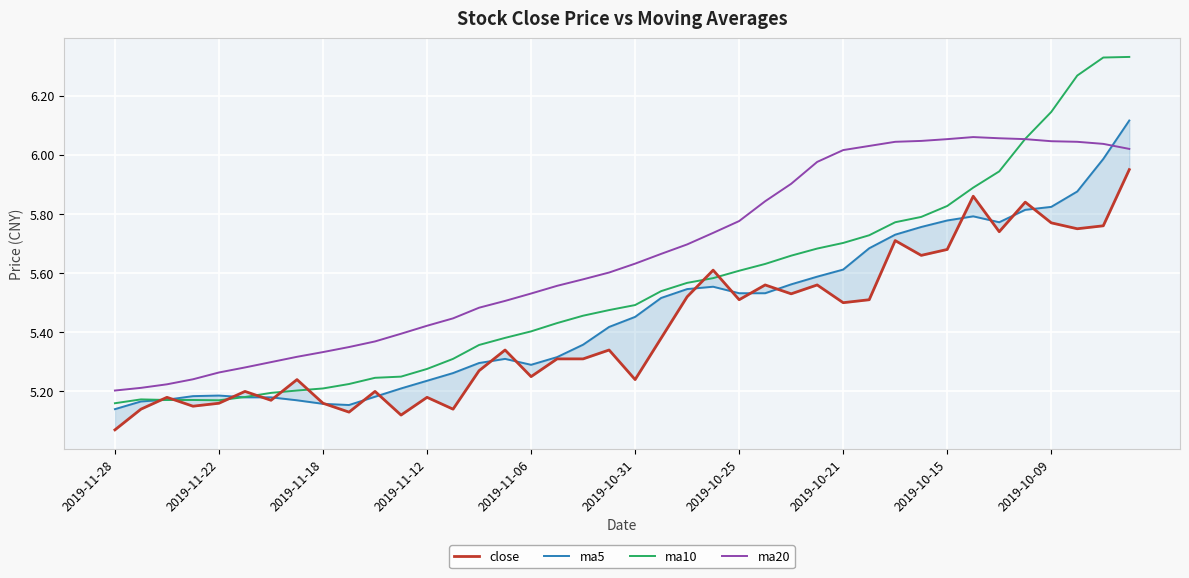

Is it true that ma10 equals 5.6 at 2019-10-25?

True